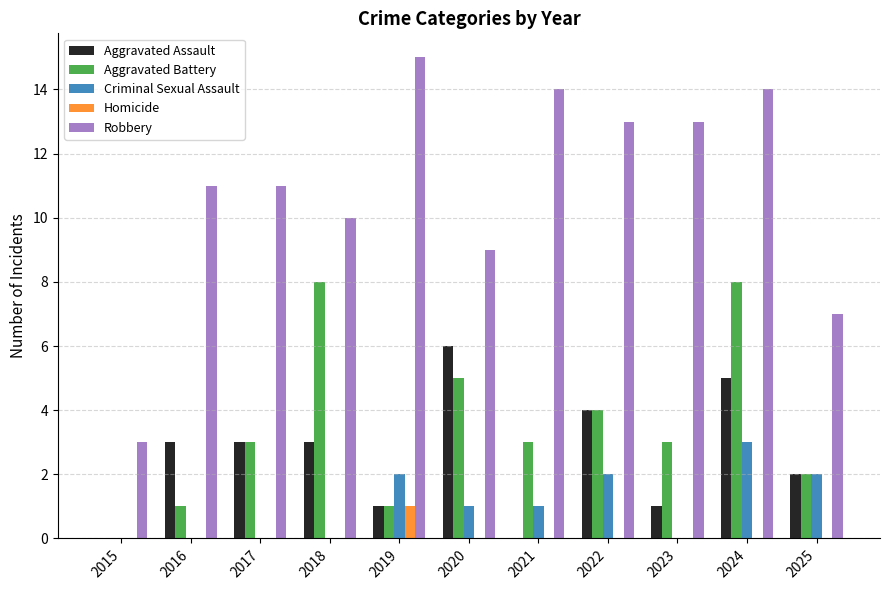

Is it true that Aggravated Assault equals 5 at 2016?

False